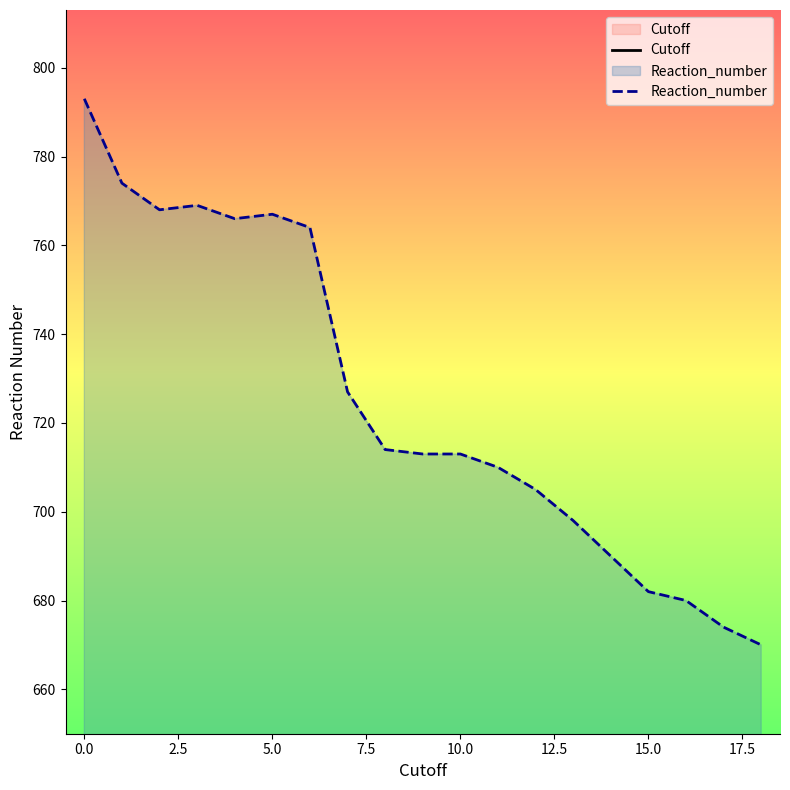

What position from the left is 12?

13